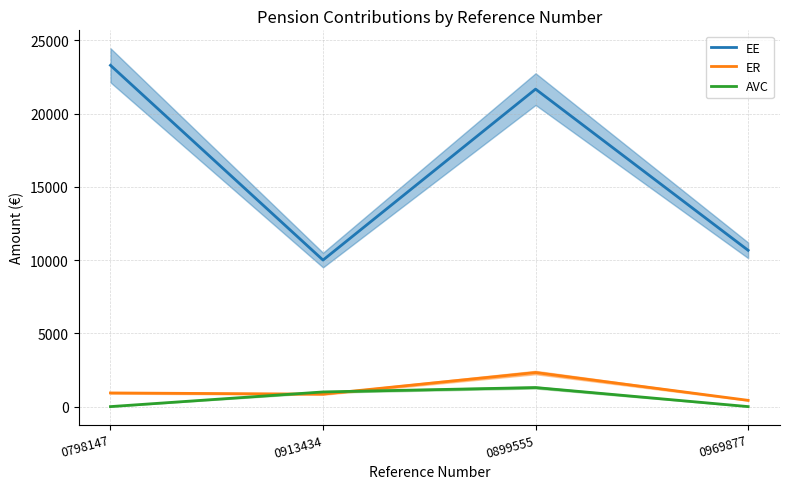

The value of EE at 0969877 is 15772.4. True or false?

False